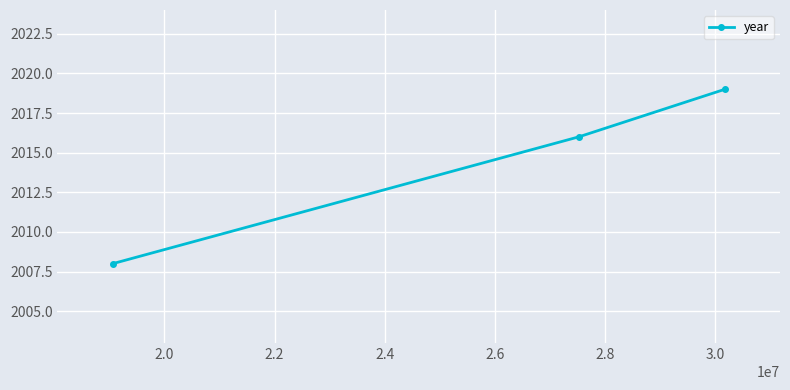

What is the minimum value shown in the chart?

2008